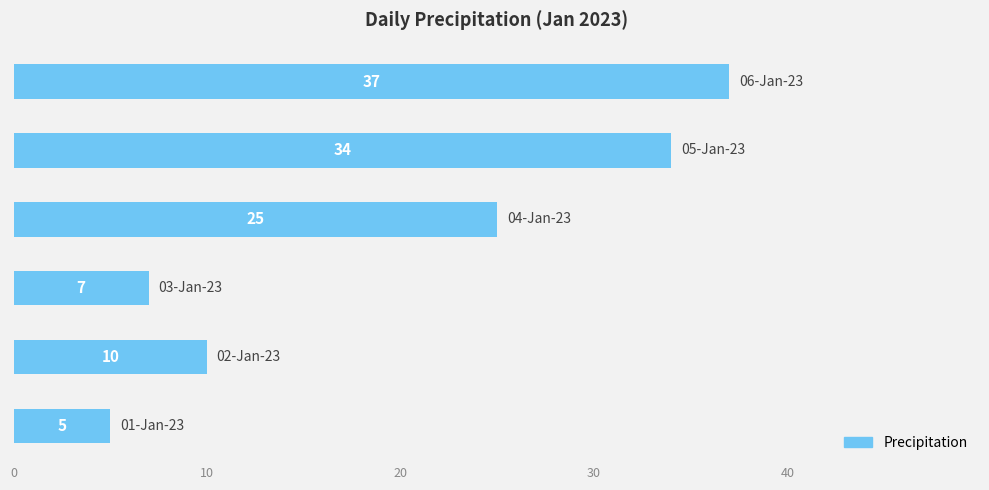

Count the number of data series in this chart.

1